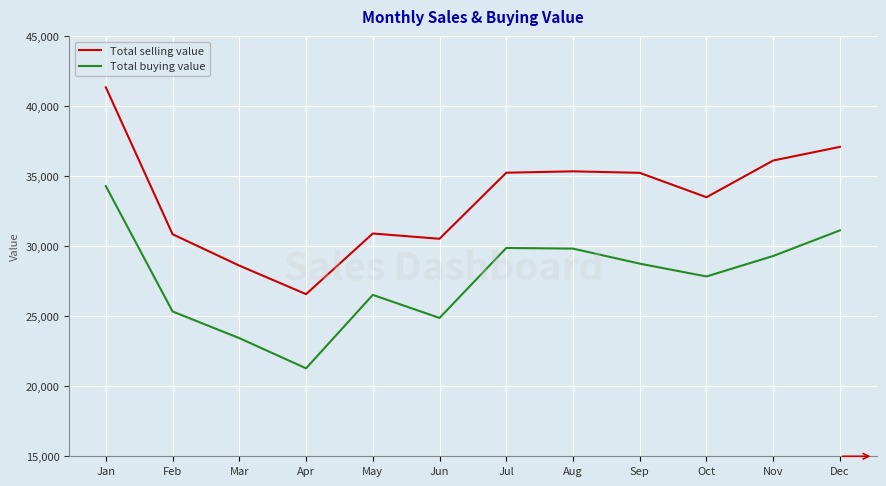

Where is Total buying value nearest to the value 27786?

Oct